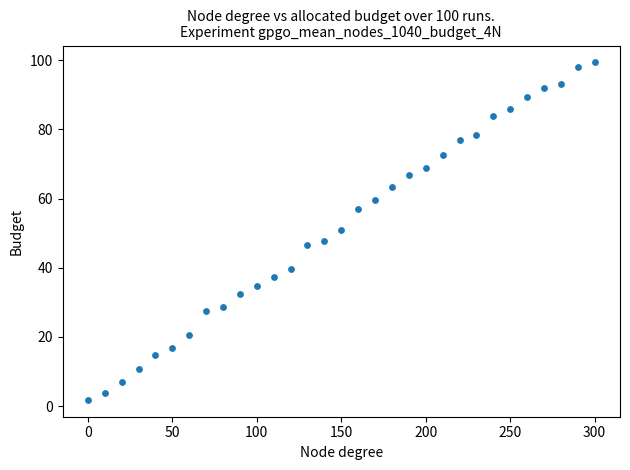

What is the range of Y values (max minus min)?

97.5